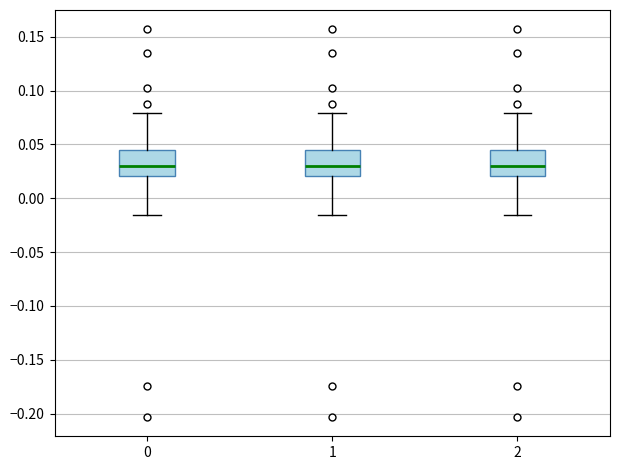

Reading left to right, transcribe this box plot: for each box, give where its median line is, the range the box spans, and where its two whiskers end, as read against the y-axis. The values are not printed on the chart, so give them approximately, as read against the axis.

0: median 0.030, box 0.020 to 0.045, whiskers -0.015 to 0.080
1: median 0.030, box 0.020 to 0.045, whiskers -0.015 to 0.080
2: median 0.030, box 0.020 to 0.045, whiskers -0.015 to 0.080